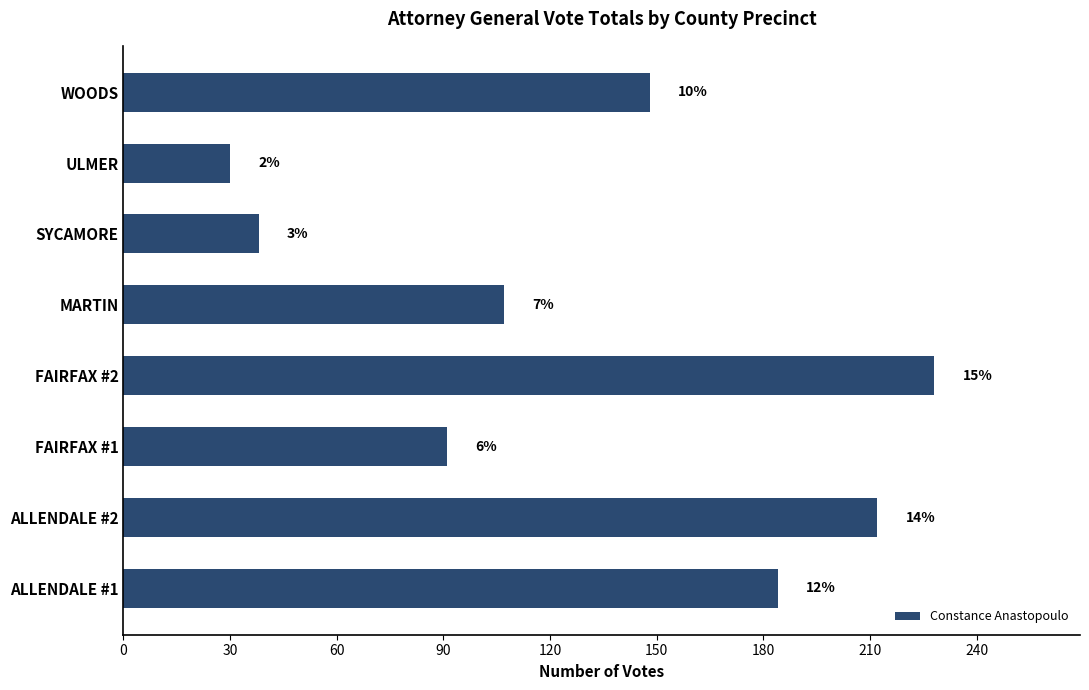

What is the smallest value displayed?

30